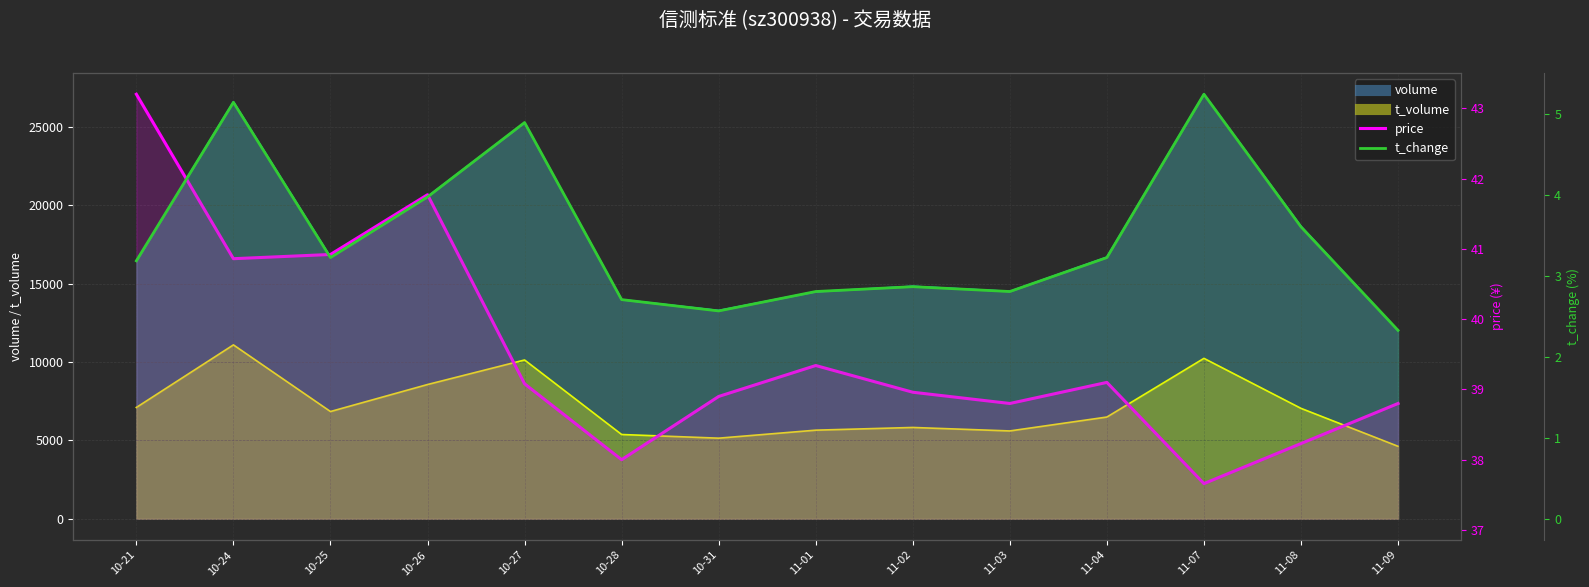

What is the maximum value shown in the chart?

43.2